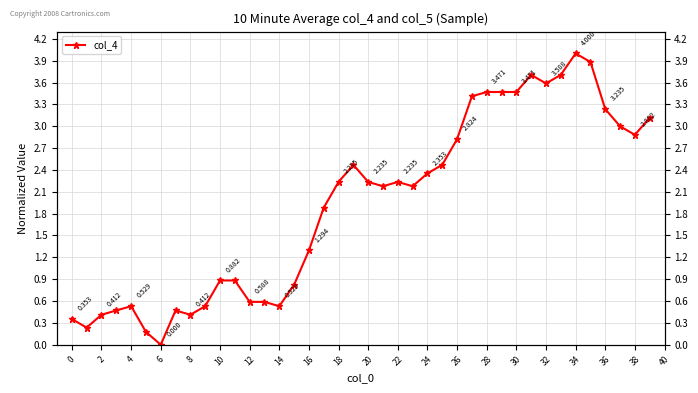

What is the value of the 20th point from the left?

2.5